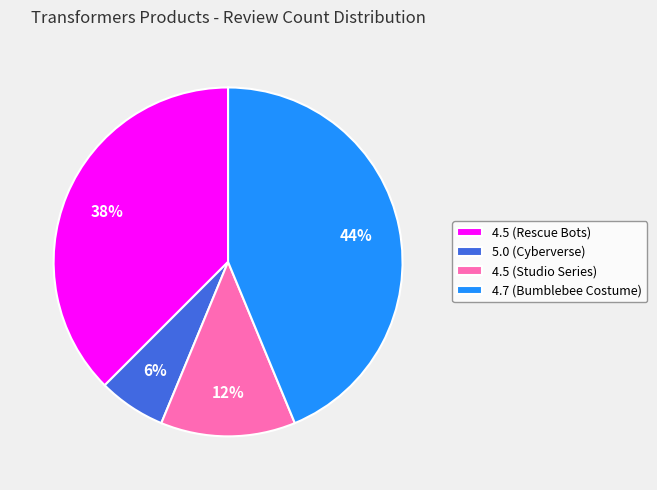

To the nearest percent, what is the difference between the 4.5 (Studio Series) and 5.0 (Cyberverse) slice percentages?

6%